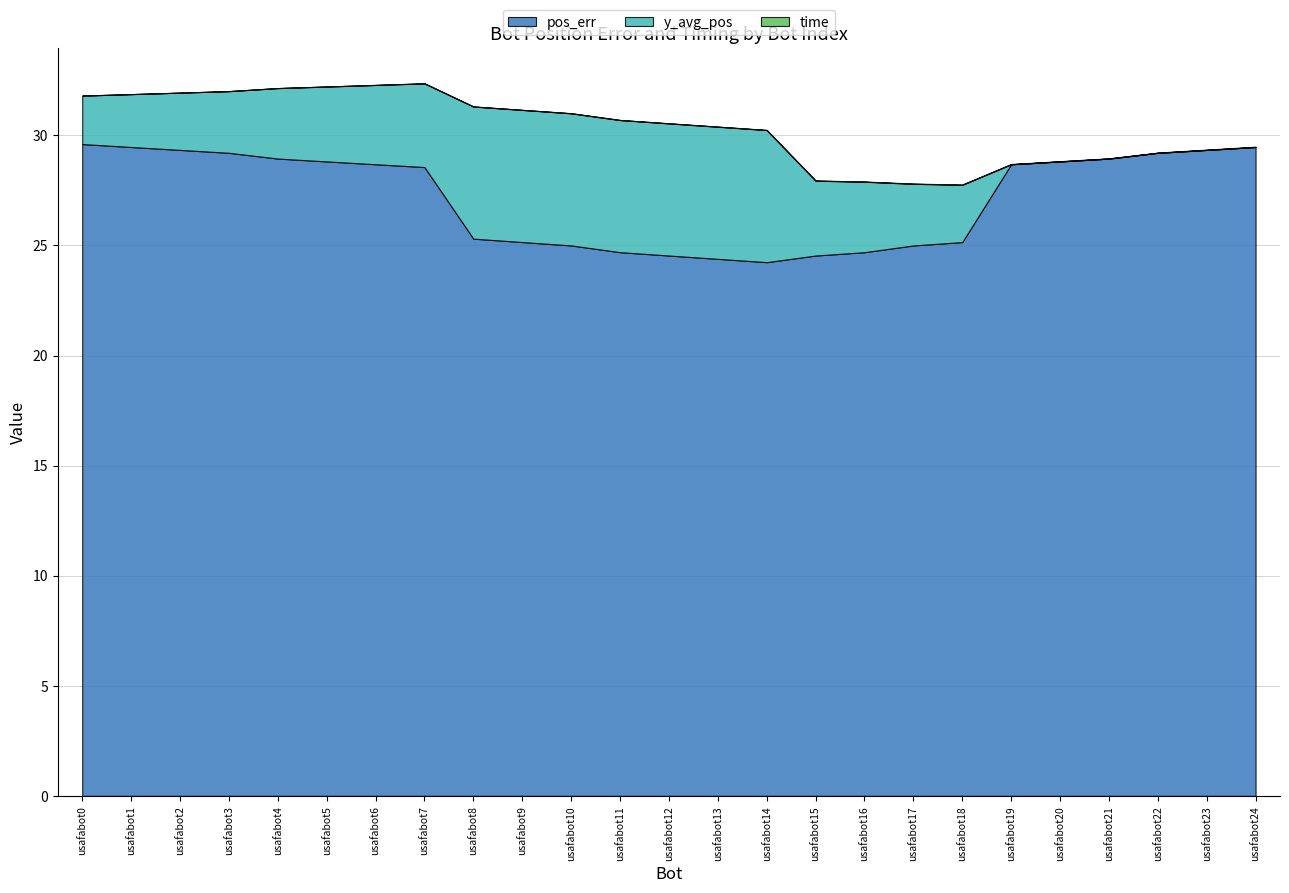

Rank the categories by time value from lowest to highest.

usafabot0, usafabot1, usafabot2, usafabot3, usafabot4, usafabot5, usafabot6, usafabot7, usafabot8, usafabot9, usafabot10, usafabot11, usafabot12, usafabot13, usafabot14, usafabot15, usafabot16, usafabot17, usafabot18, usafabot19, usafabot20, usafabot21, usafabot22, usafabot23, usafabot24